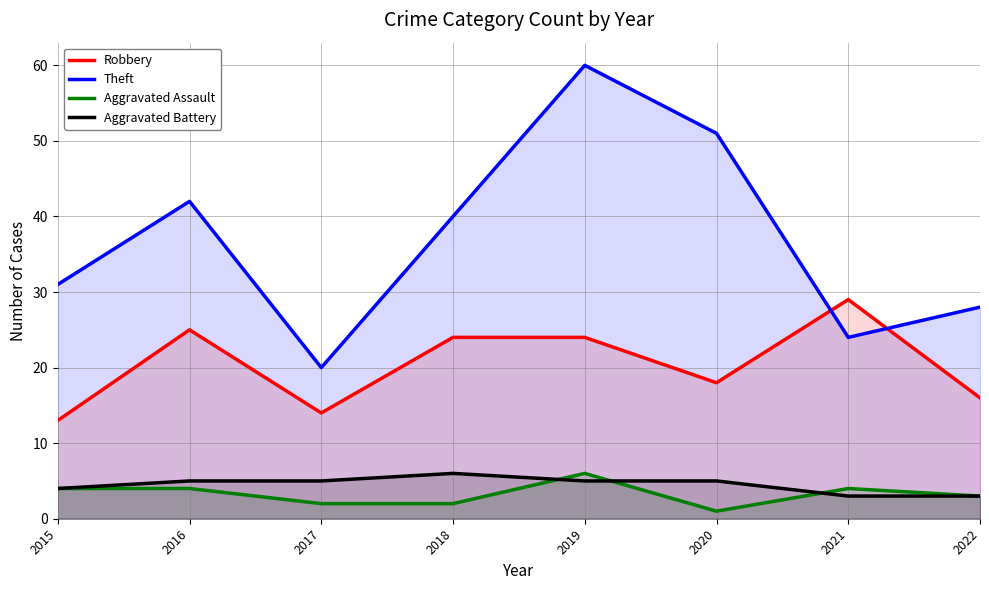

True or false: Theft has a value of 15 at 2018.

False